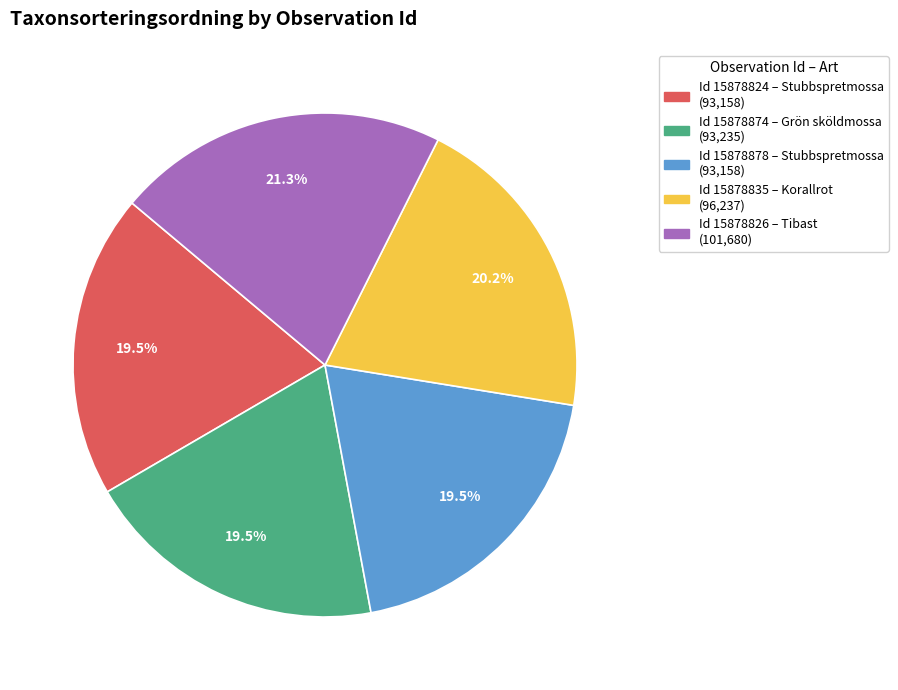

Is there a majority slice in this chart?

No